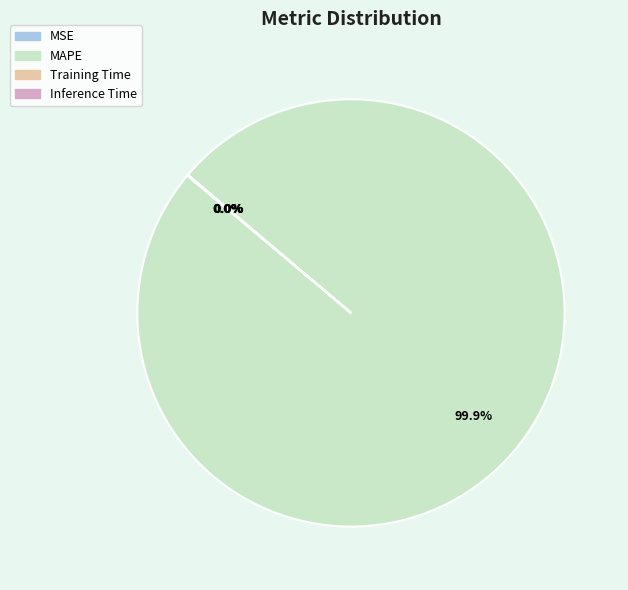

Does any single category account for the majority?

Yes